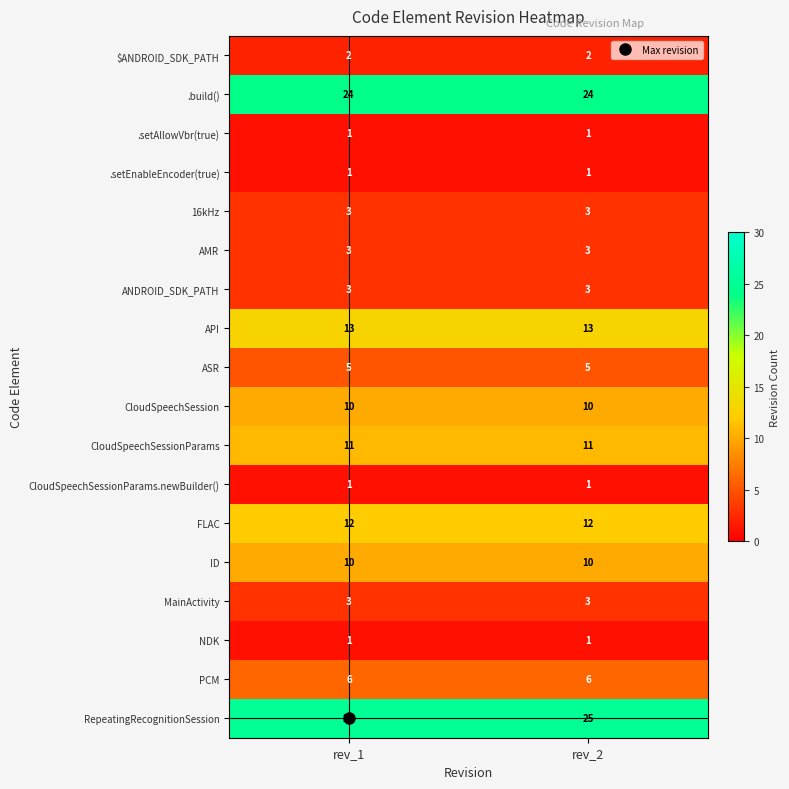

What is the spread (max minus min) of values at rev_1?

24